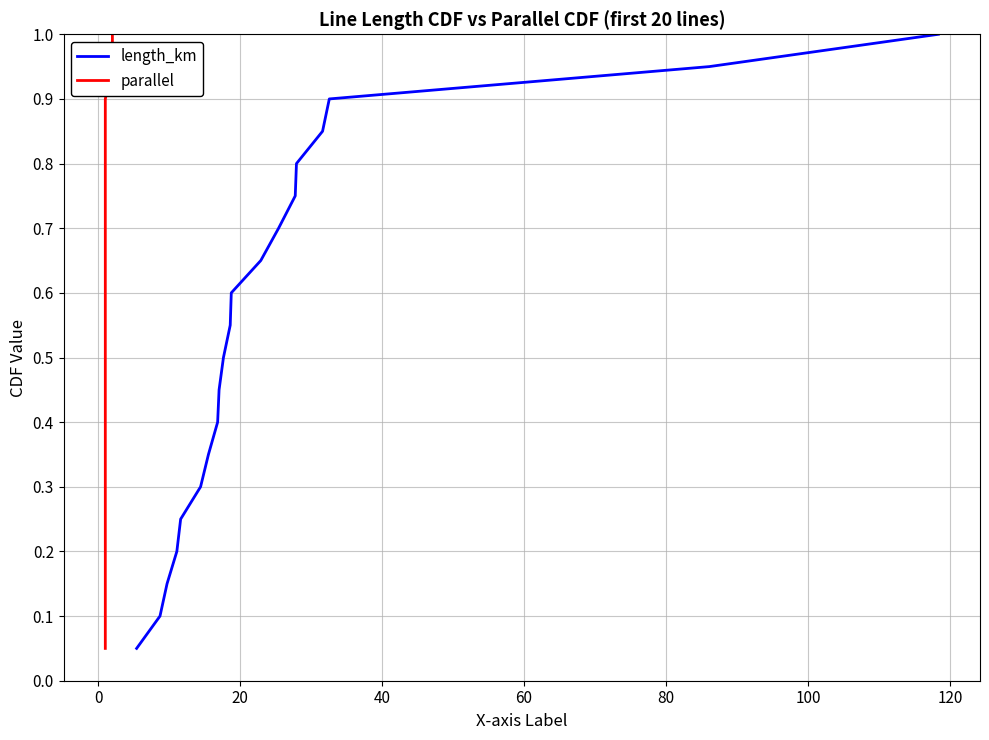

How many categories are shown in the chart?

20